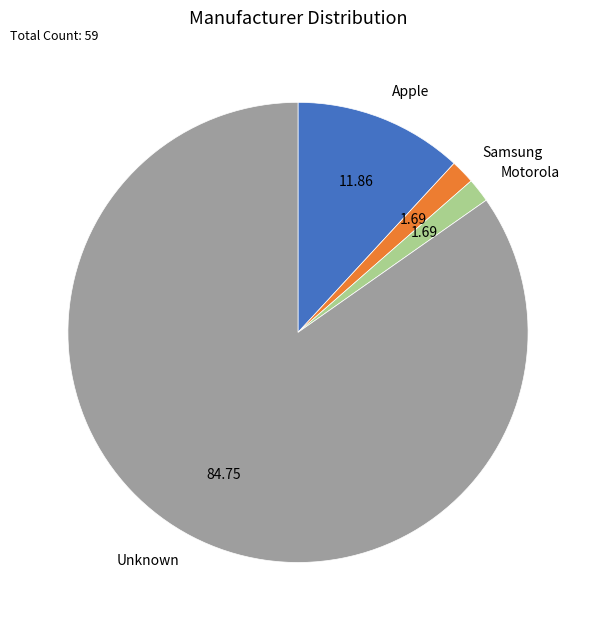

Do Unknown and Samsung together represent more than half of the pie?

Yes